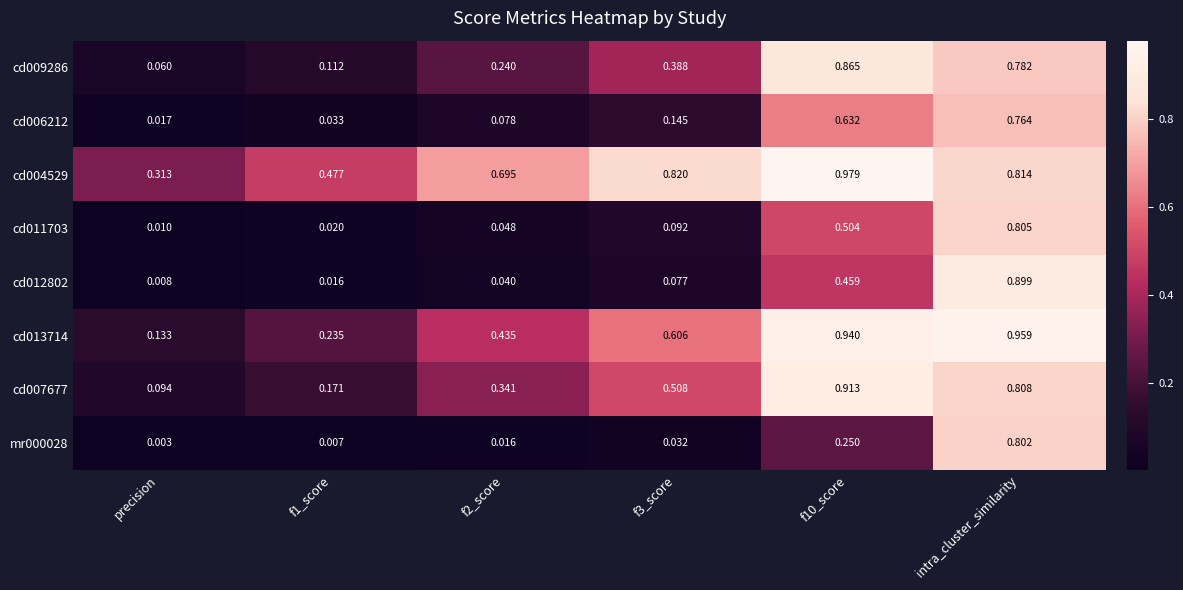

Rank the series at intra_cluster_similarity from lowest to highest value.

cd006212, cd009286, mr000028, cd011703, cd007677, cd004529, cd012802, cd013714